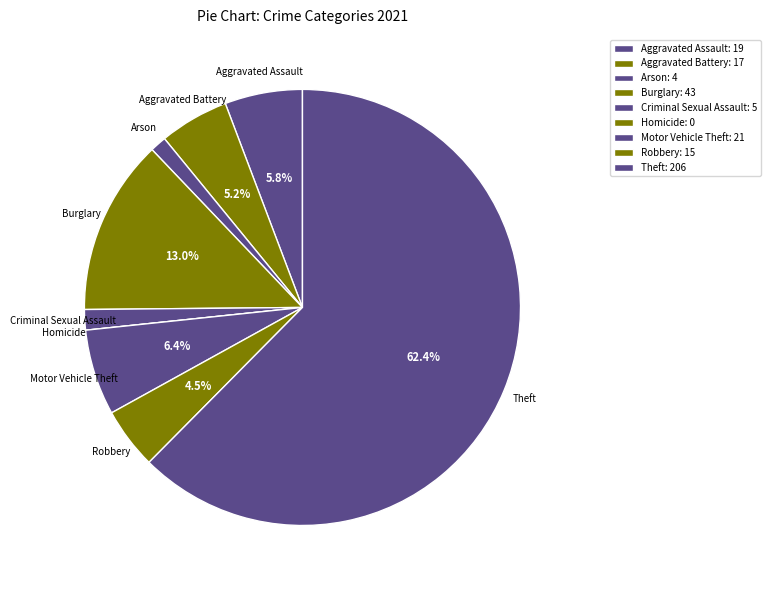

Which slice is the largest?

Theft